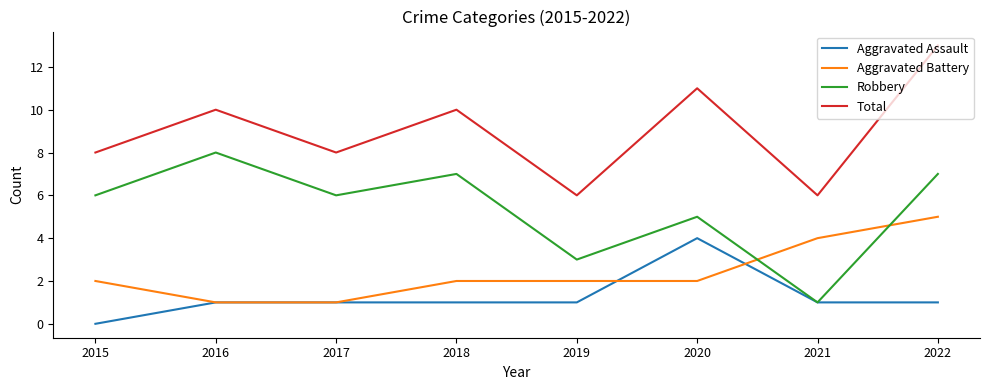

What is the difference between the maximum and minimum values in the Total series?

7